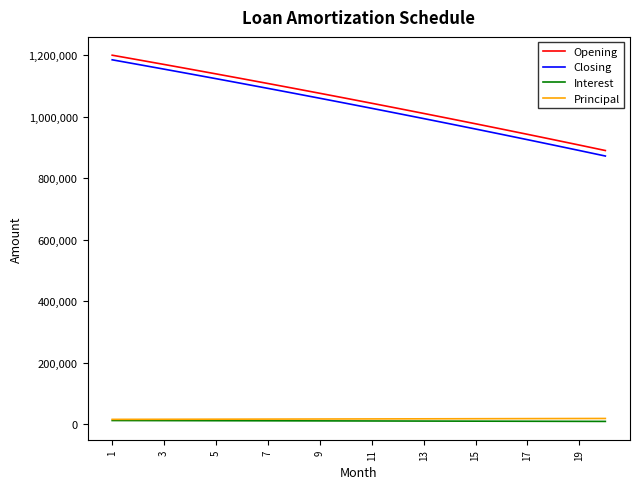

Count the number of categories in the chart.

20